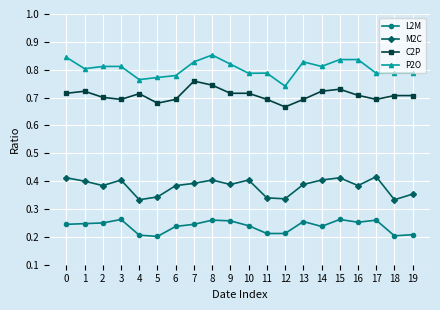

How many categories are shown in the chart?

20